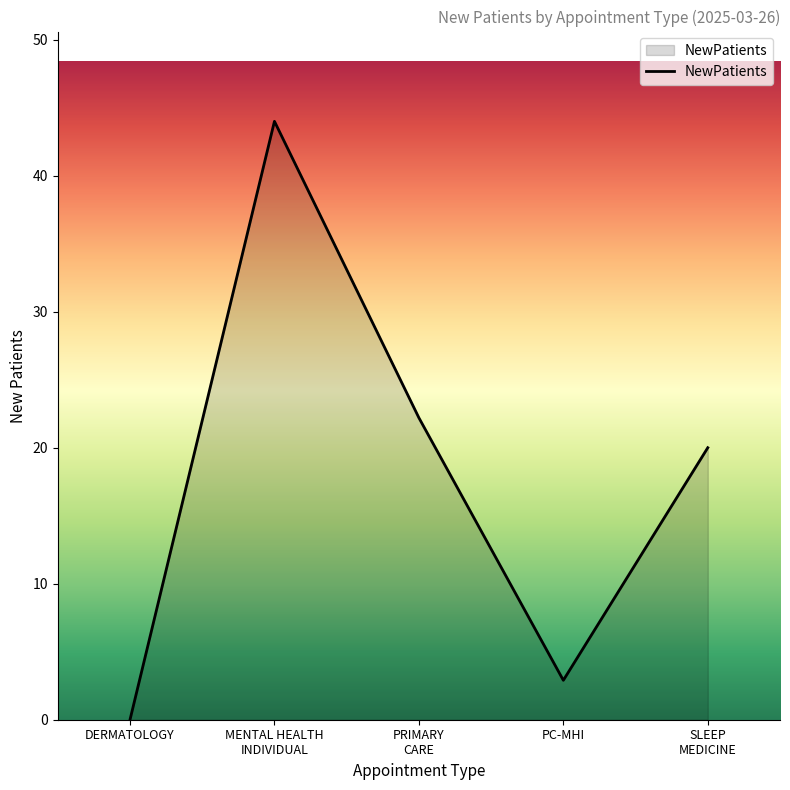

How many positive values are there?

4